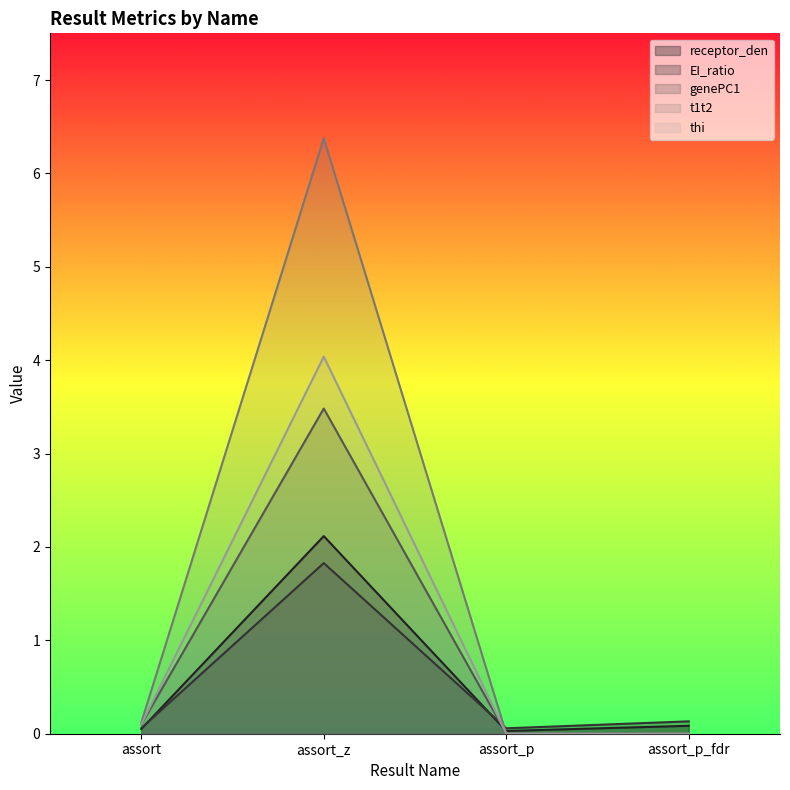

What is the total value across all series at assort_p?

0.1